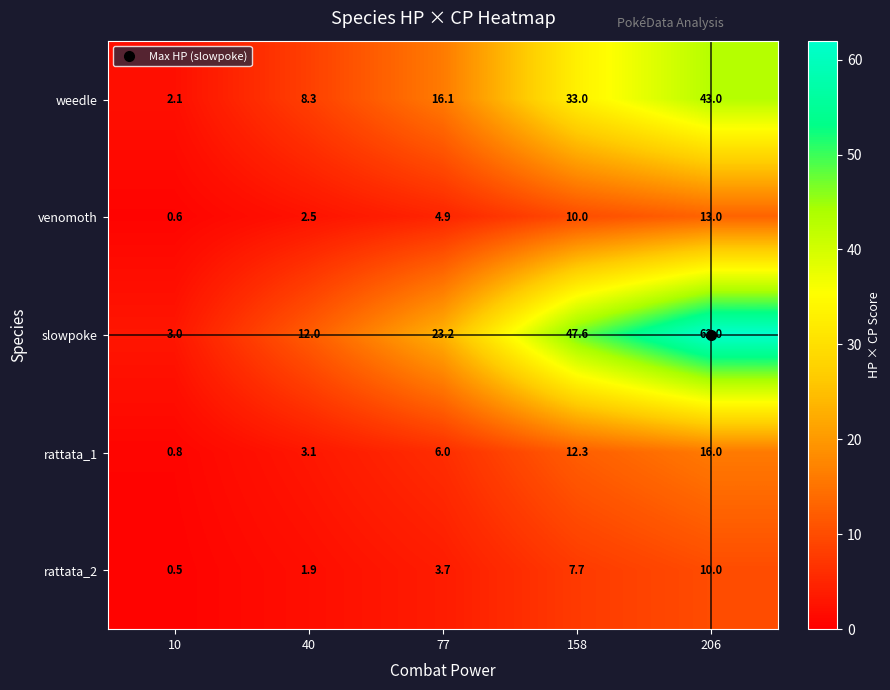

The value of rattata_1 at 10 is 0.8. True or false?

True